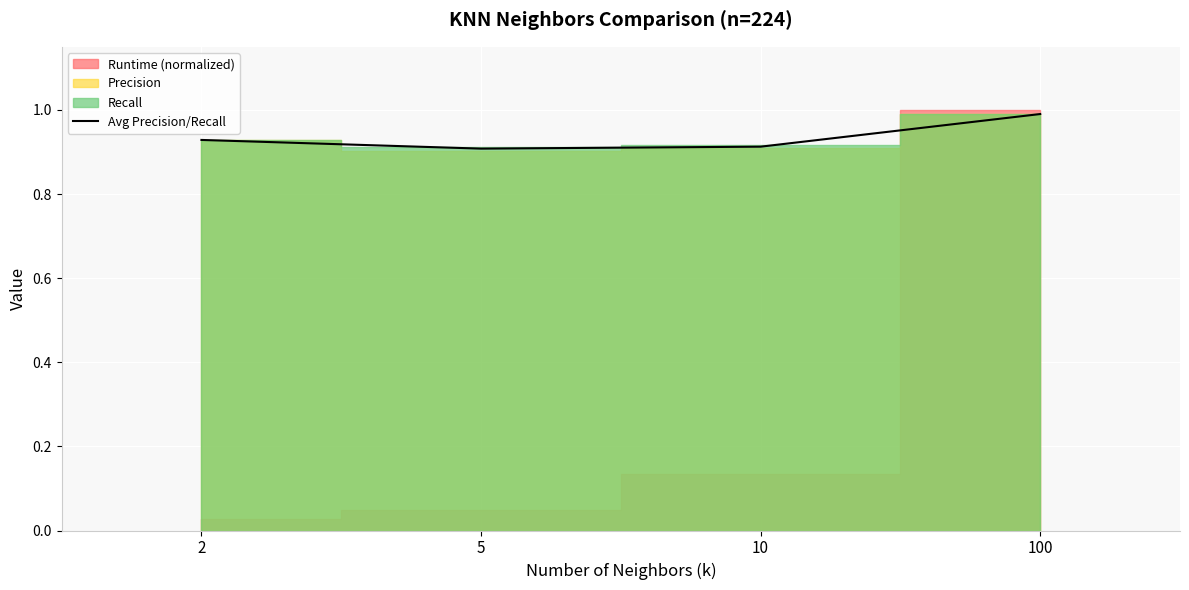

Between 10 and 2, which is larger?

2